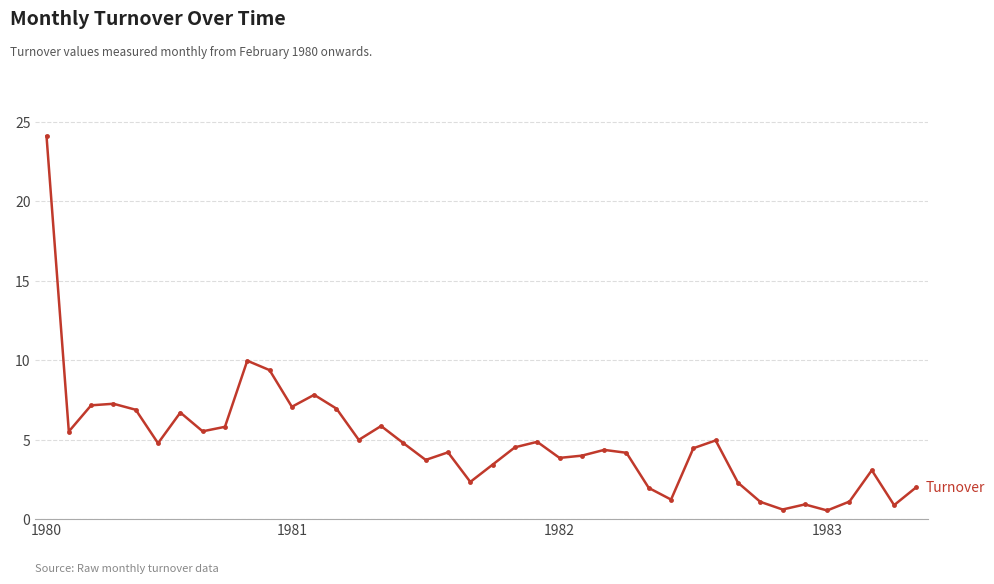

What is the sum of all values?

195.1